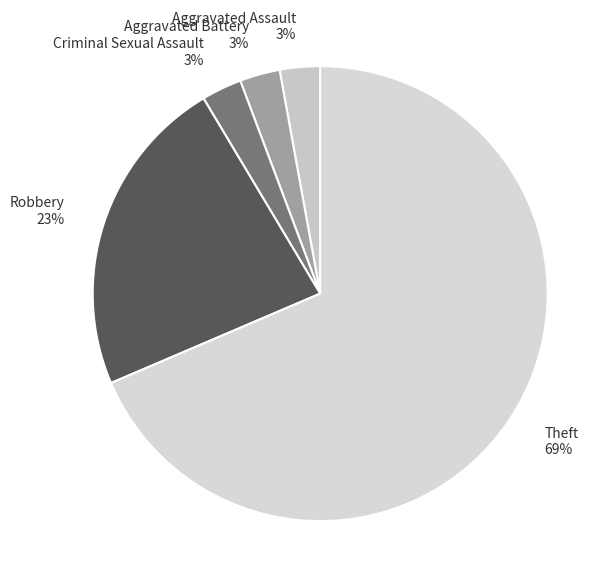

What is the ratio of the value at Aggravated Assault to the value at Aggravated Battery?

1.0